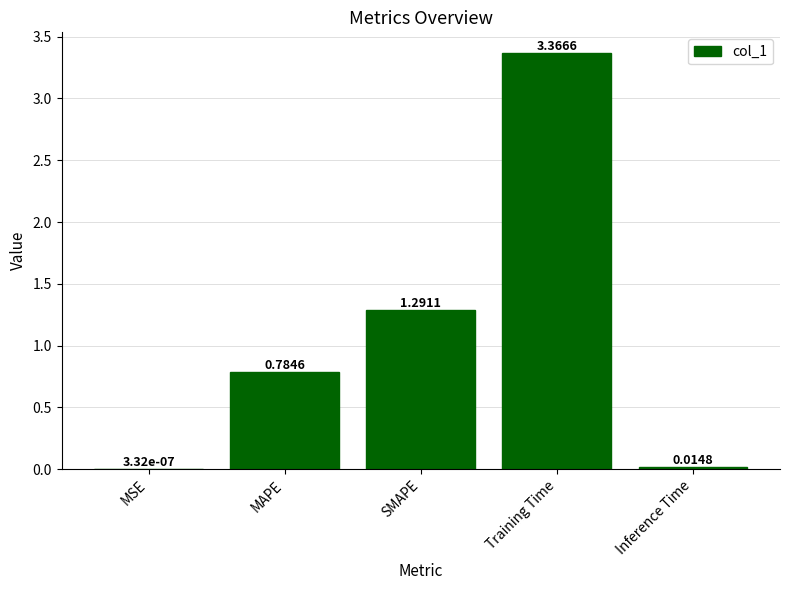

What is the change in value from Training Time to Inference Time?

-3.4